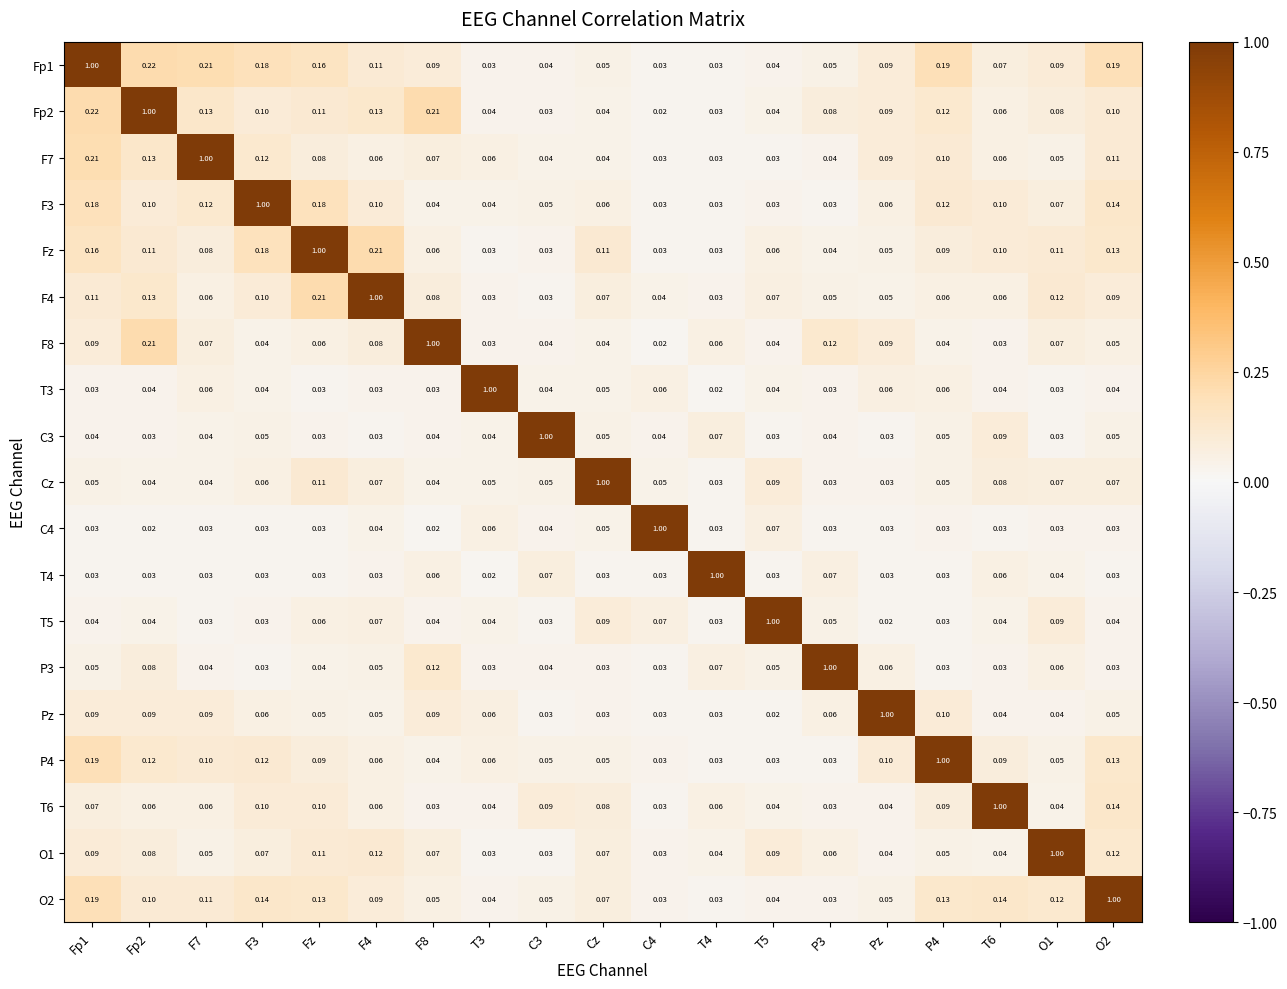

Is the value of T3 at C3 greater than the value of O2 at T6?

No